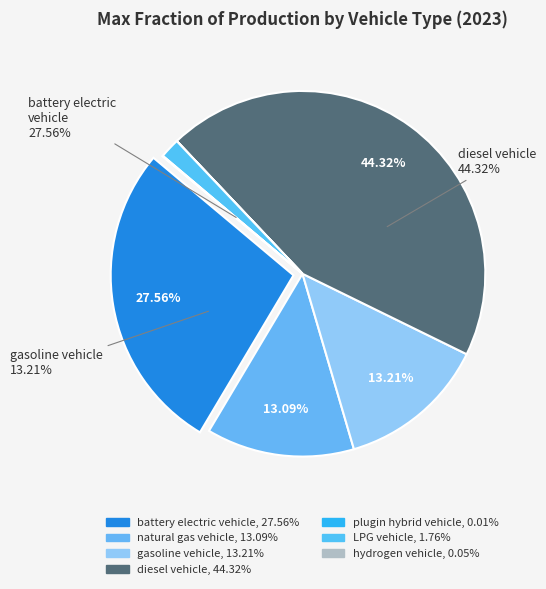

To the nearest percent, what portion does gasoline vehicle represent?

13%